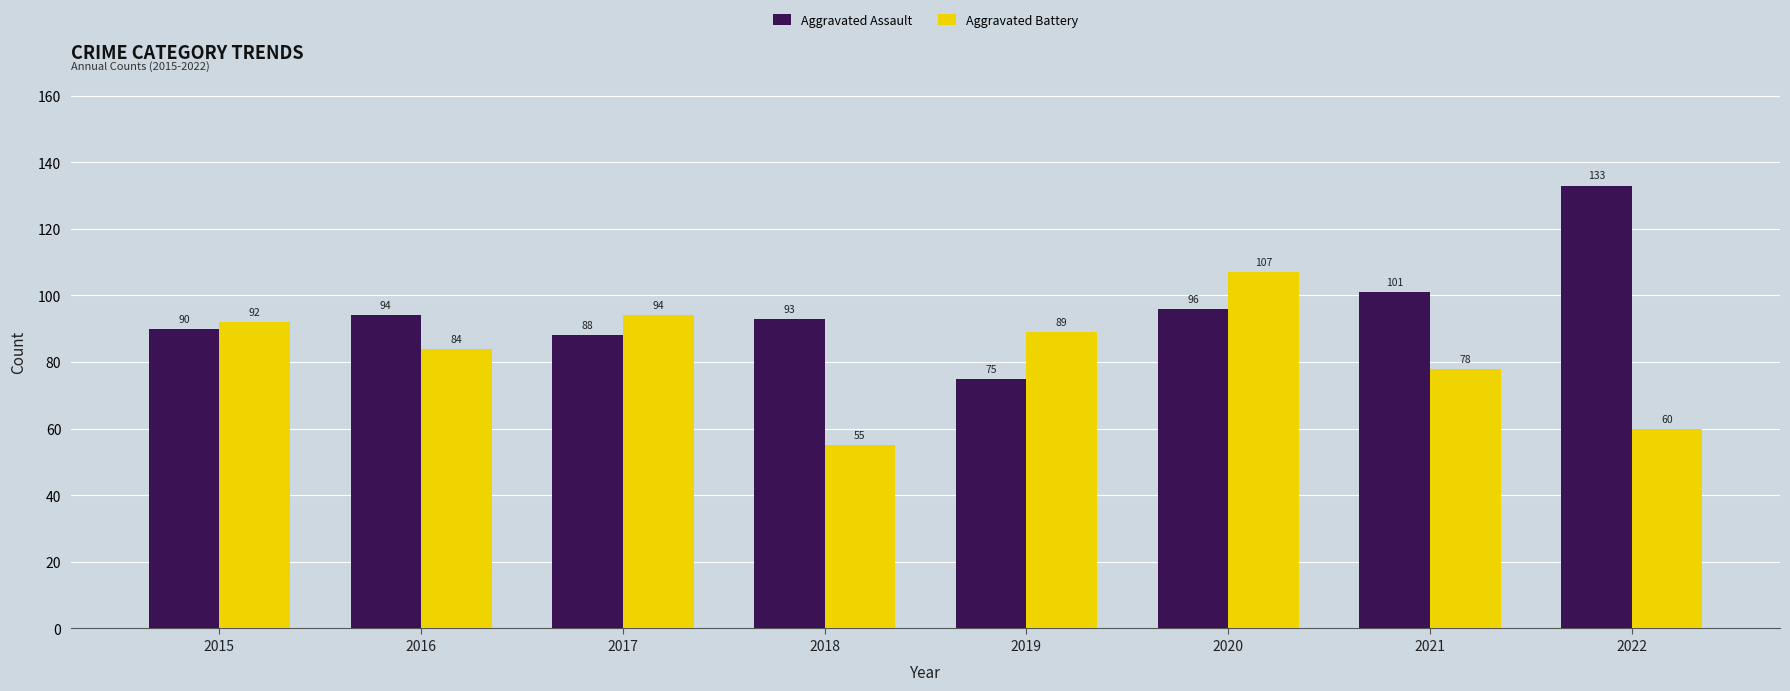

Is it true that Aggravated Battery equals 18 at 2018?

False